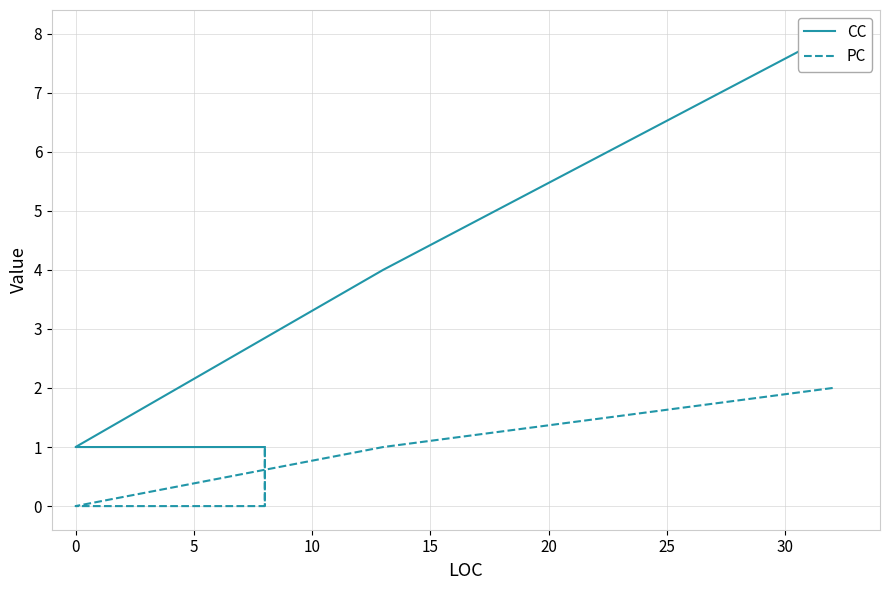

Which series has the widest spread of values?

CC